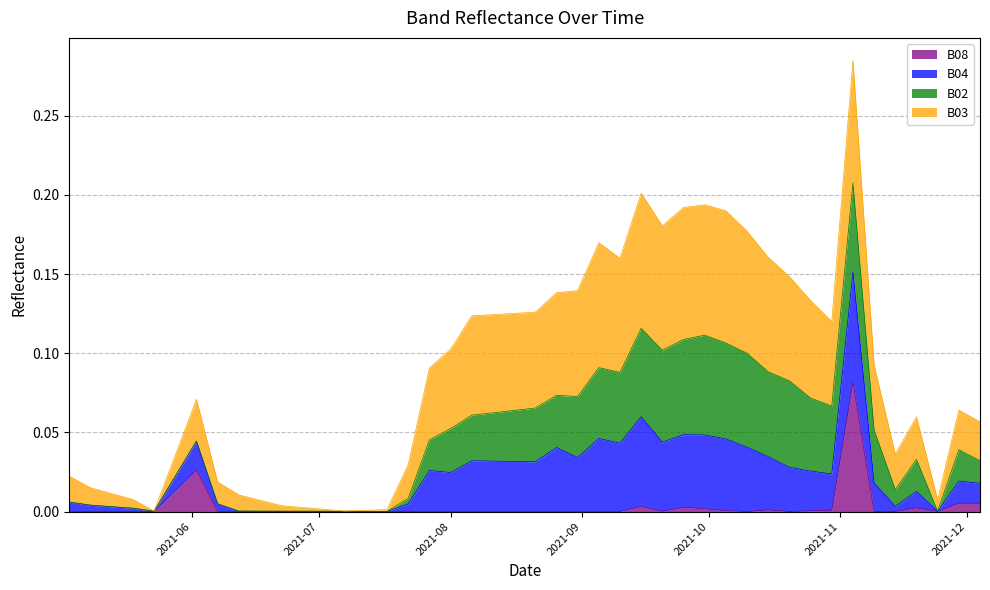

At which label is B08 closest to 0?

2021-07-27